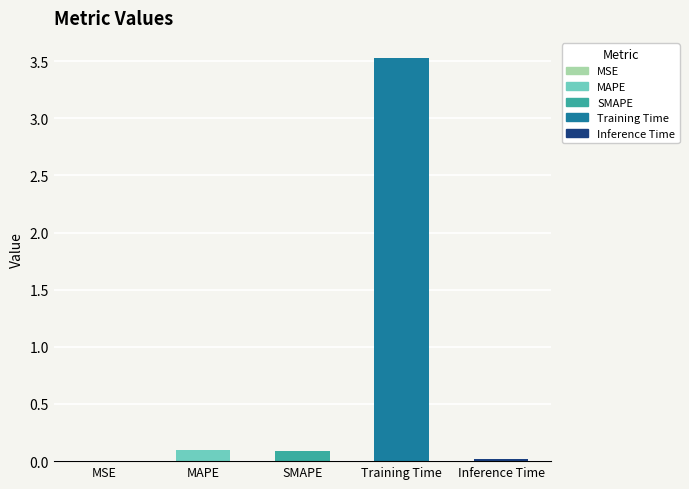

What is the sum of all values?

3.7